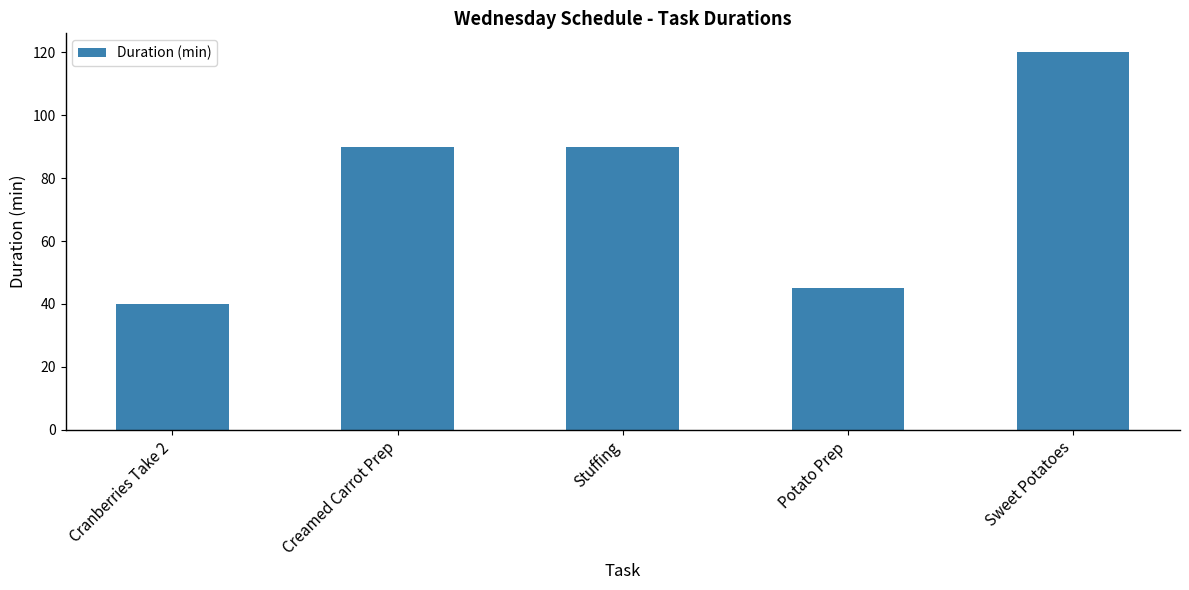

What is the change in value from Creamed Carrot Prep to Sweet Potatoes?

+30